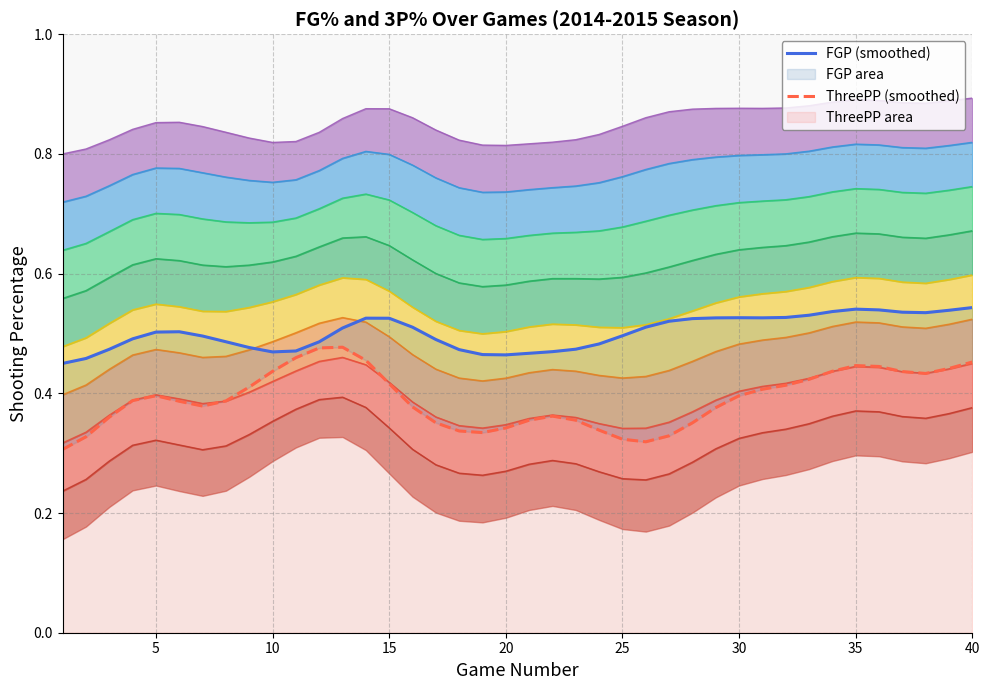

At how many categories does at least one series exceed 0?

40